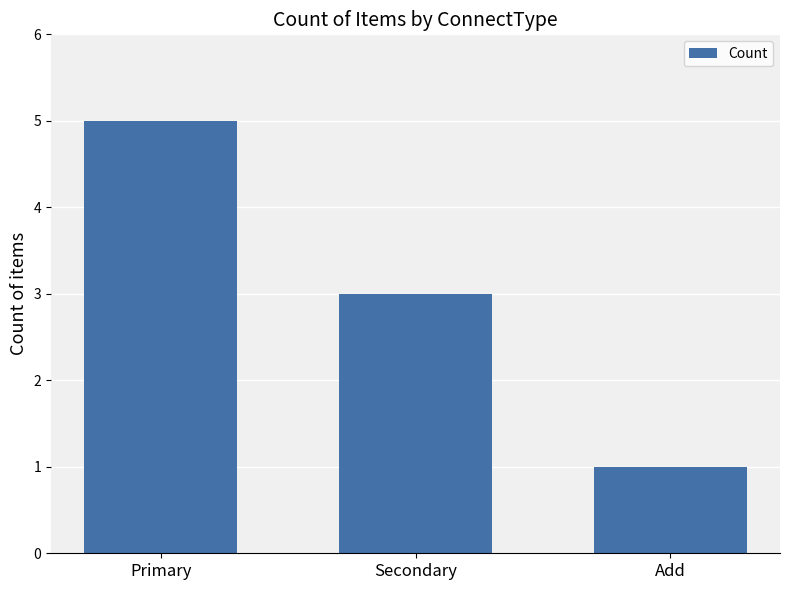

List the labels in order of value, smallest first.

Add, Secondary, Primary